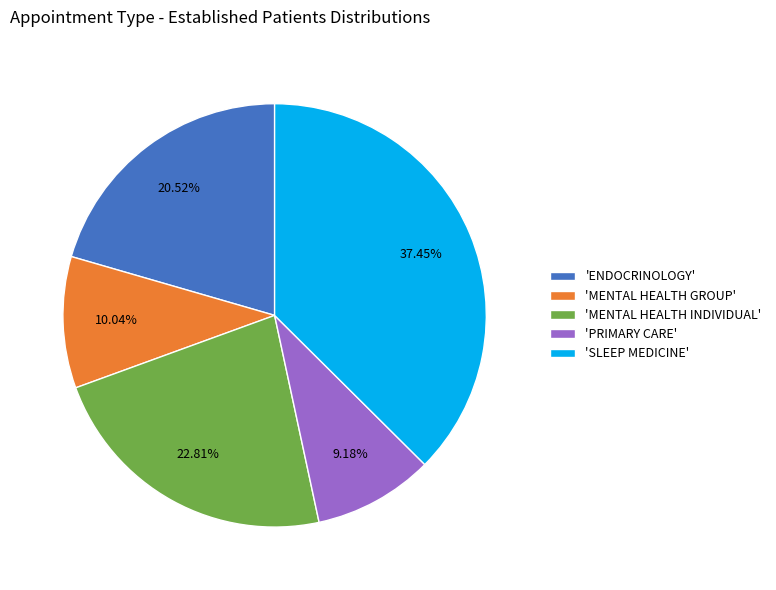

Which slice is the largest?

'SLEEP MEDICINE'